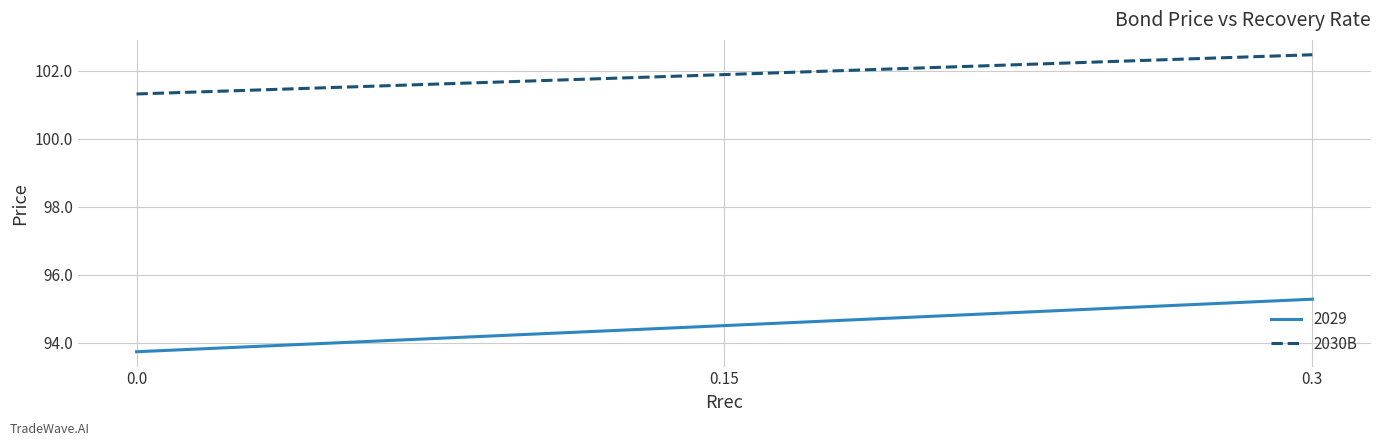

What is the average value of the 2030B series?

101.9